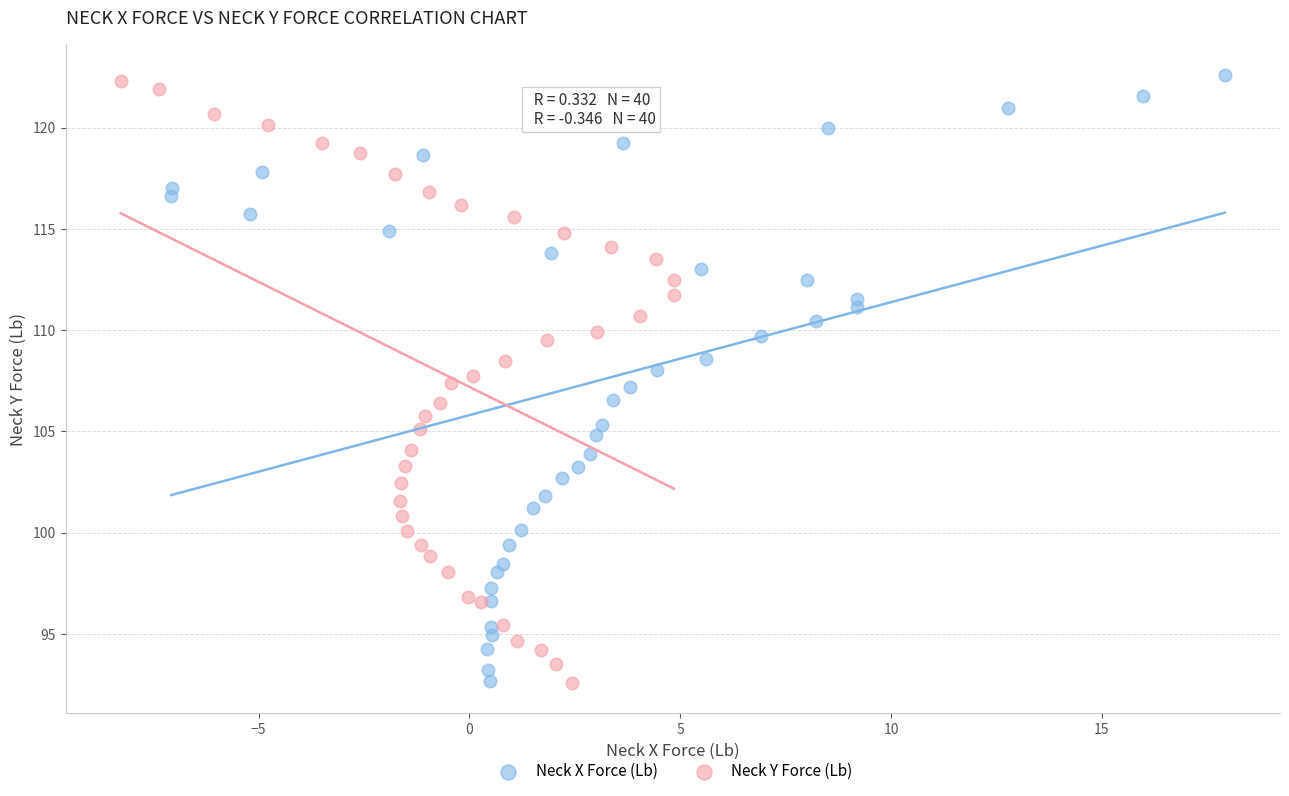

Which series has the largest Y range (max minus min)?

Neck X Force (Lb)